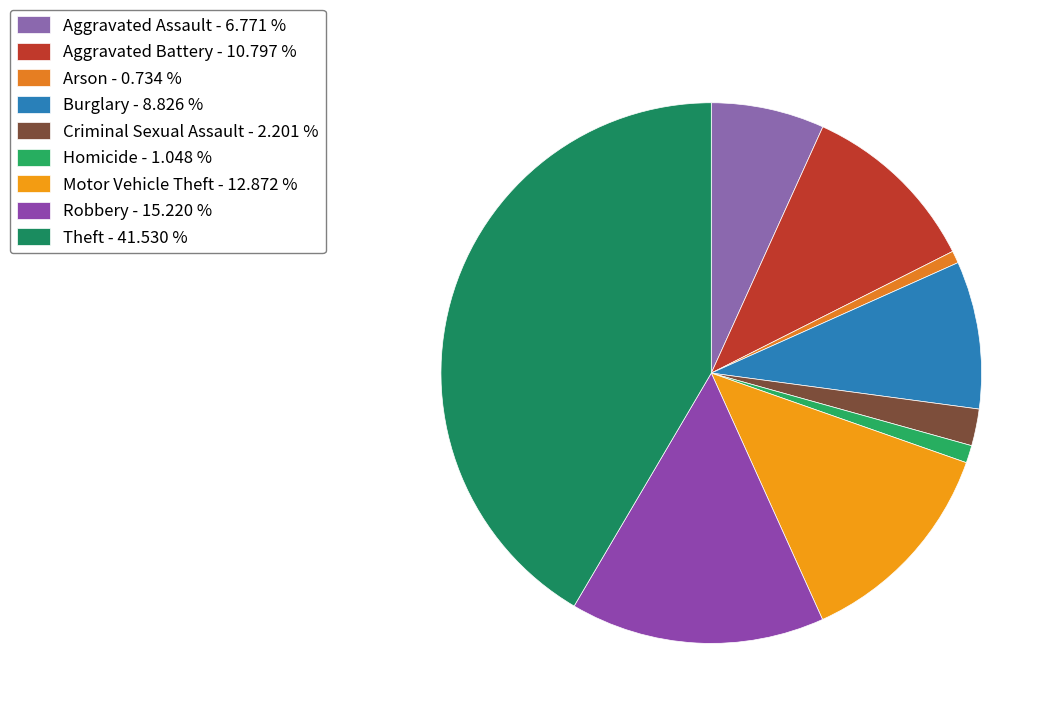

What percentage is the Homicide slice, to the nearest percent?

1%